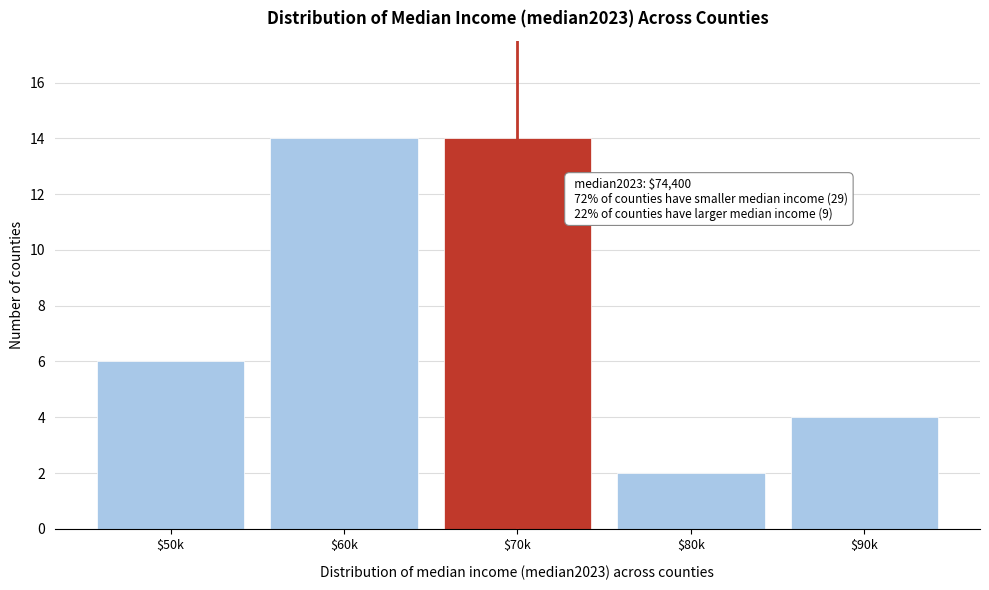

Reading left to right, list all the values displayed in this chart.

6	14	14	2	4